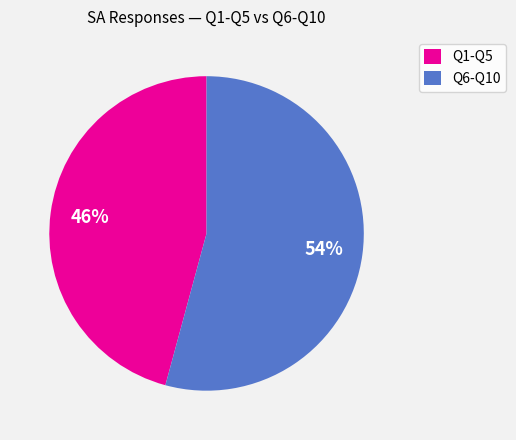

Is there any slice that represents more than half of the pie?

Yes